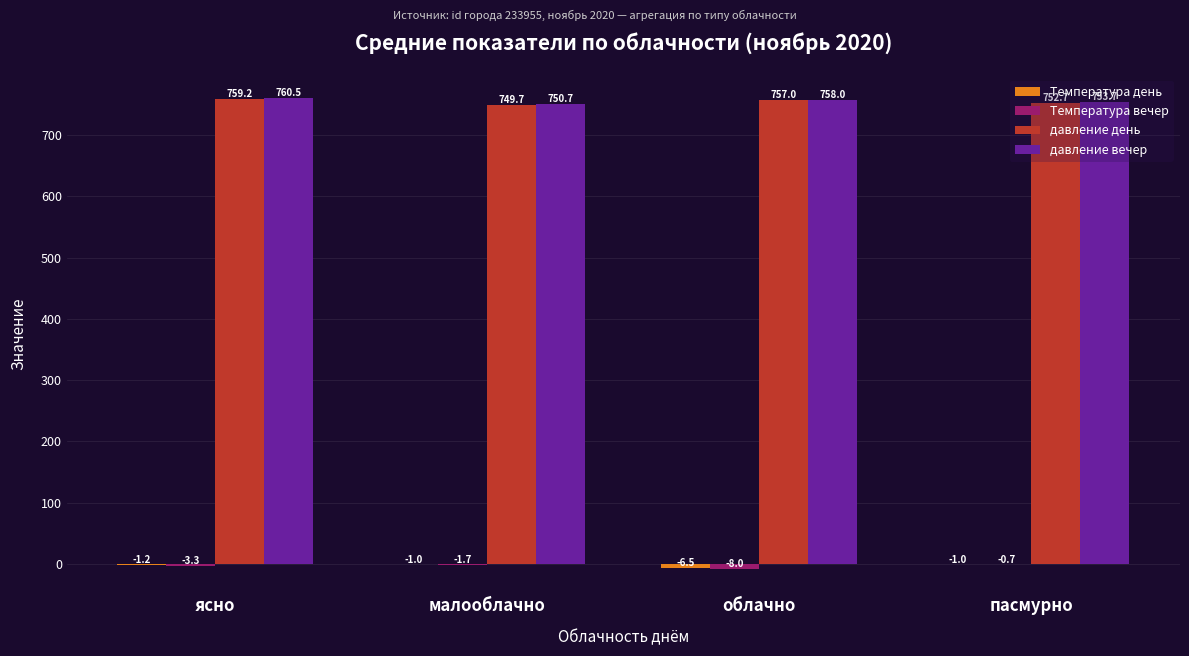

What is the maximum value for давление вечер?

760.5